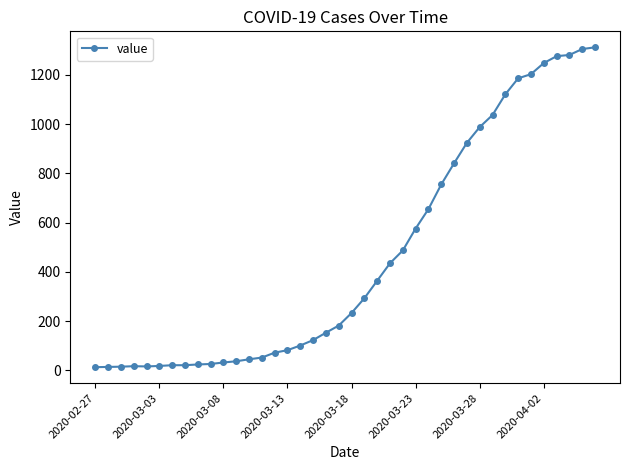

What is the difference between the maximum and second lowest values?

1298